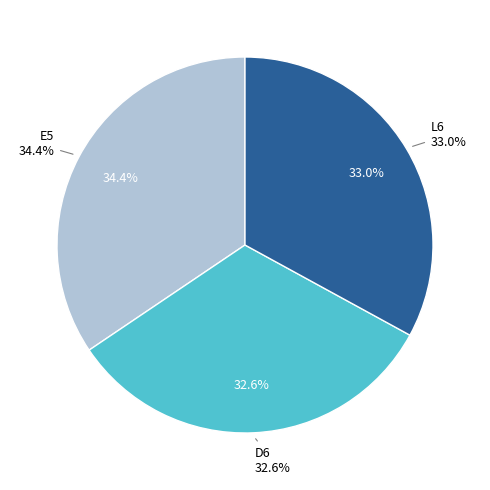

Is the sum of D6 and L6 greater than half?

Yes